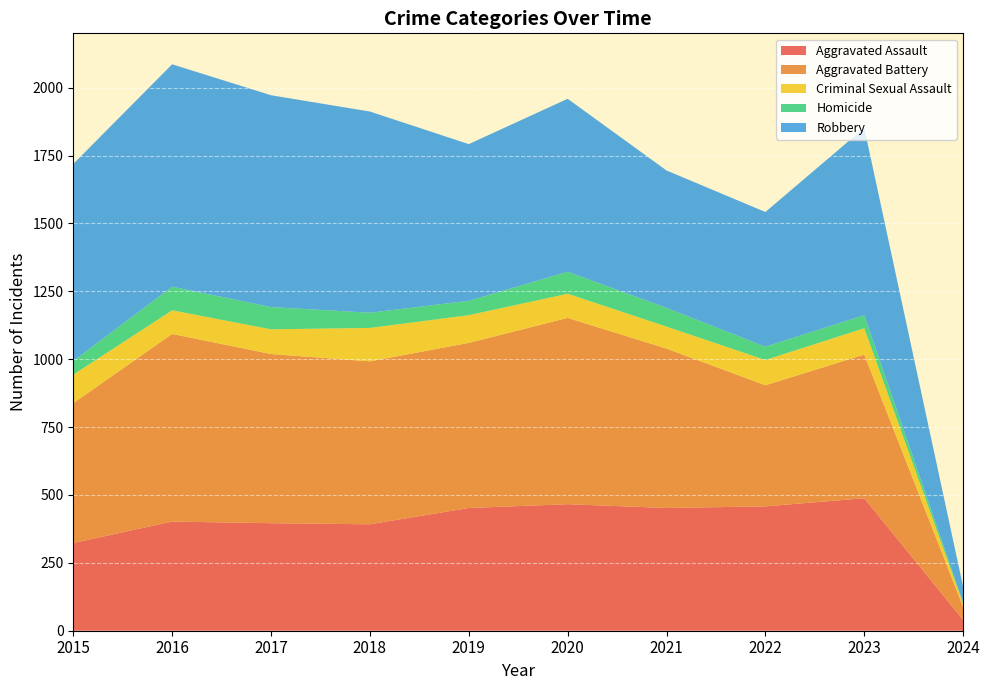

Reading left to right, what are all the values shown in this chart?

Aggravated Assault: 2015=323	2016=402	2017=396	2018=392	2019=452	2020=466	2021=452	2022=458	2023=488	2024=40
Aggravated Battery: 2015=515	2016=691	2017=623	2018=600	2019=608	2020=686	2021=587	2022=446	2023=529	2024=48
Criminal Sexual Assault: 2015=105	2016=87	2017=91	2018=123	2019=102	2020=89	2021=81	2022=93	2023=97	2024=12
Homicide: 2015=50	2016=87	2017=82	2018=56	2019=53	2020=81	2021=69	2022=49	2023=48	2024=4
Robbery: 2015=726	2016=819	2017=780	2018=741	2019=577	2020=637	2021=506	2022=496	2023=690	2024=58